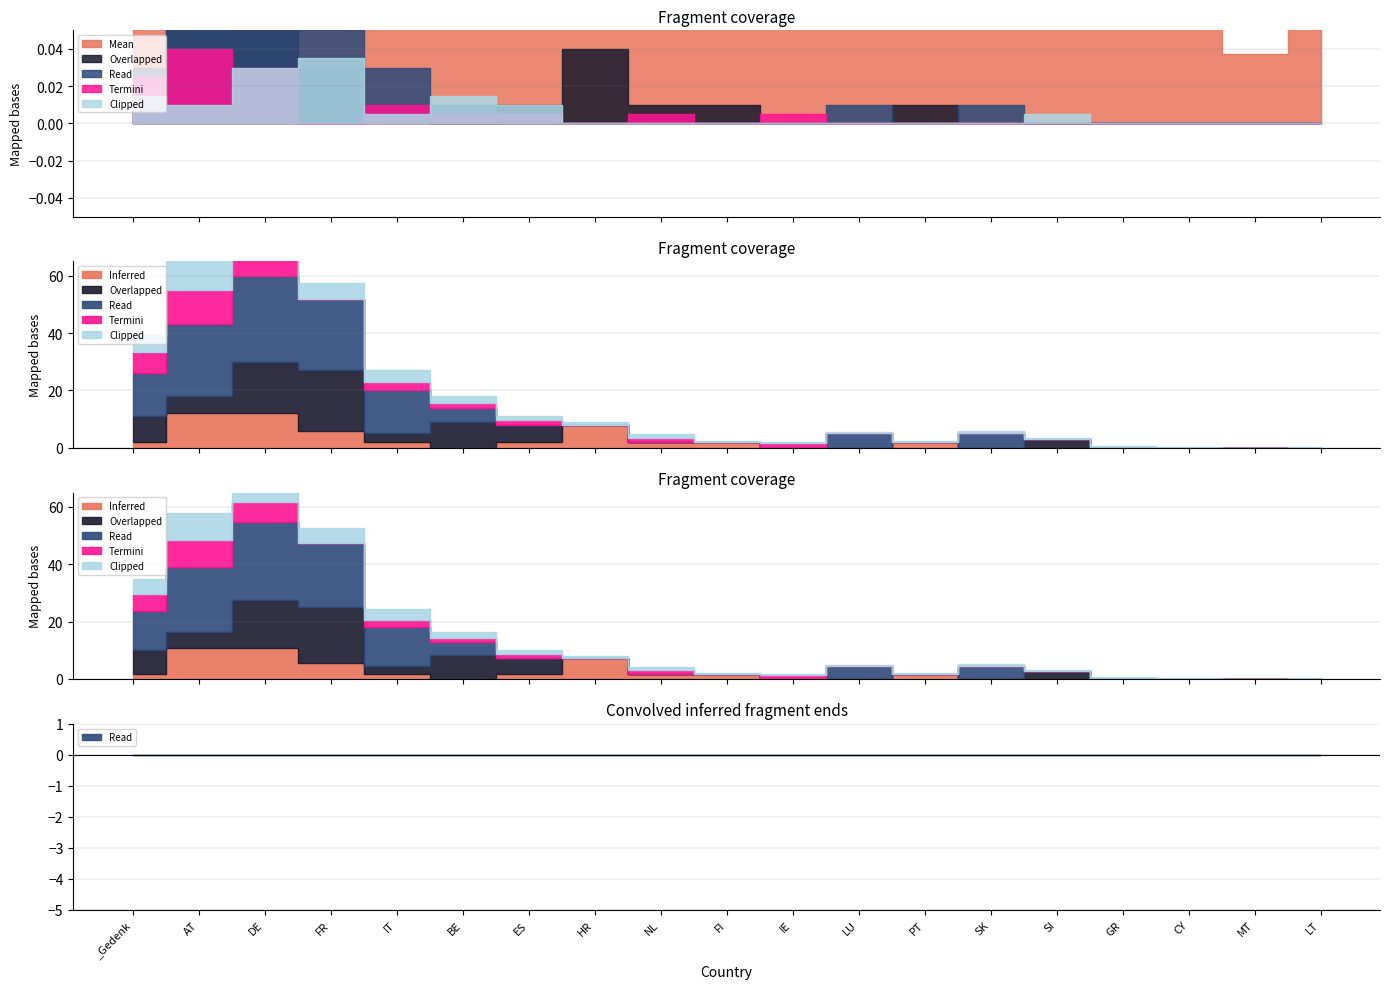

What is the greatest value displayed?

2607.4